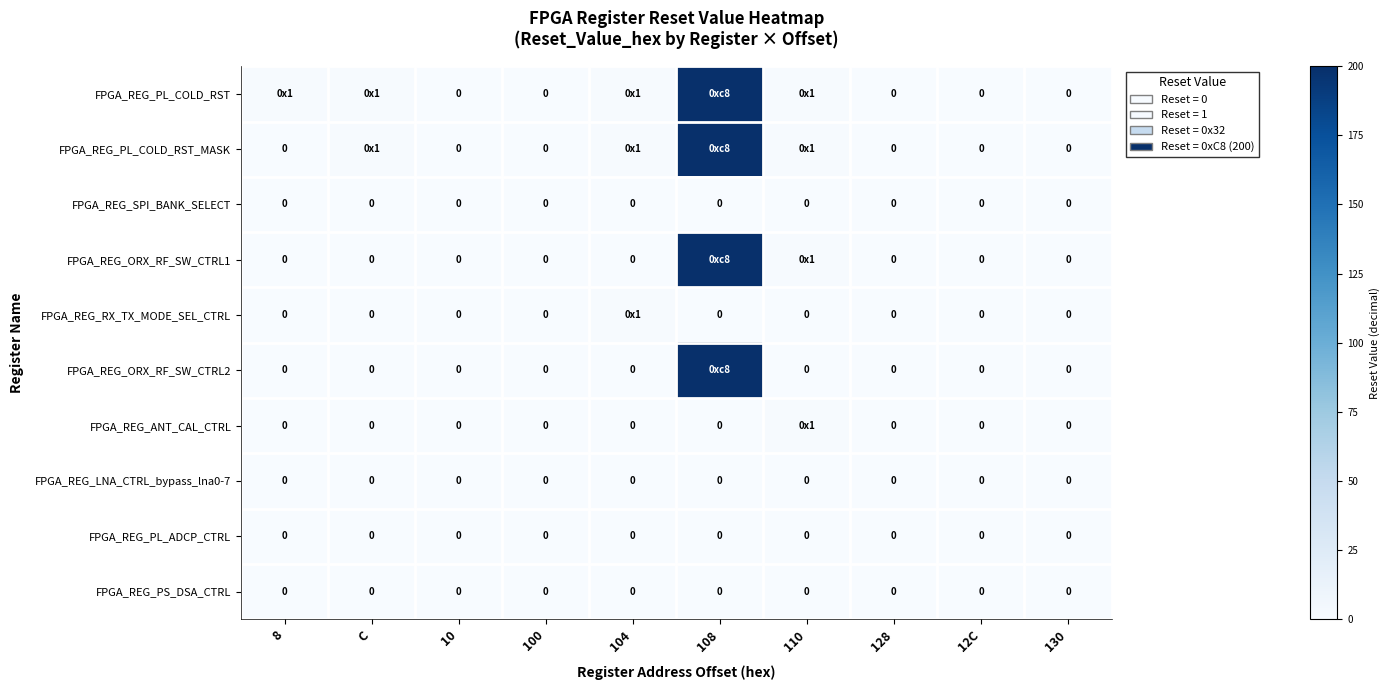

True or false: FPGA_REG_SPI_BANK_SELECT has a value of 0 at 130.

True